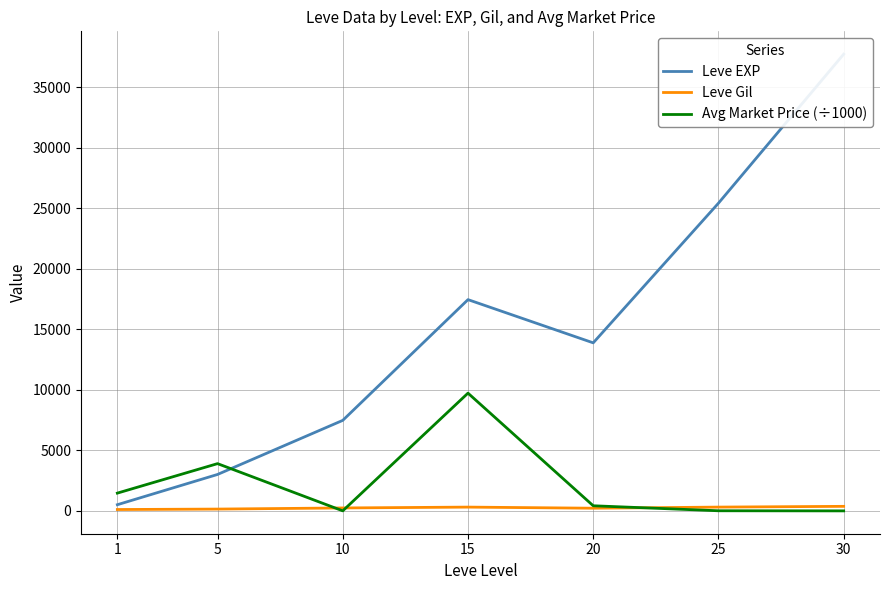

What is the minimum value for Leve EXP?

510.2